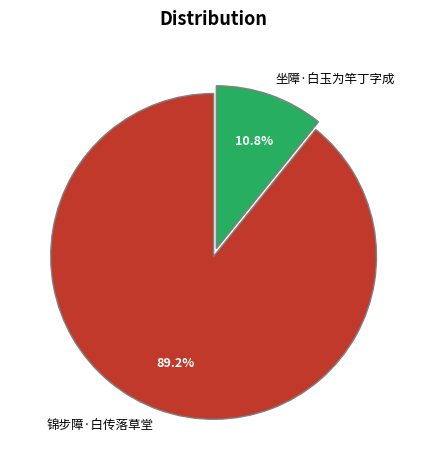

True or false: 坐障·白玉为竿丁字成 accounts for 11% of the total.

True